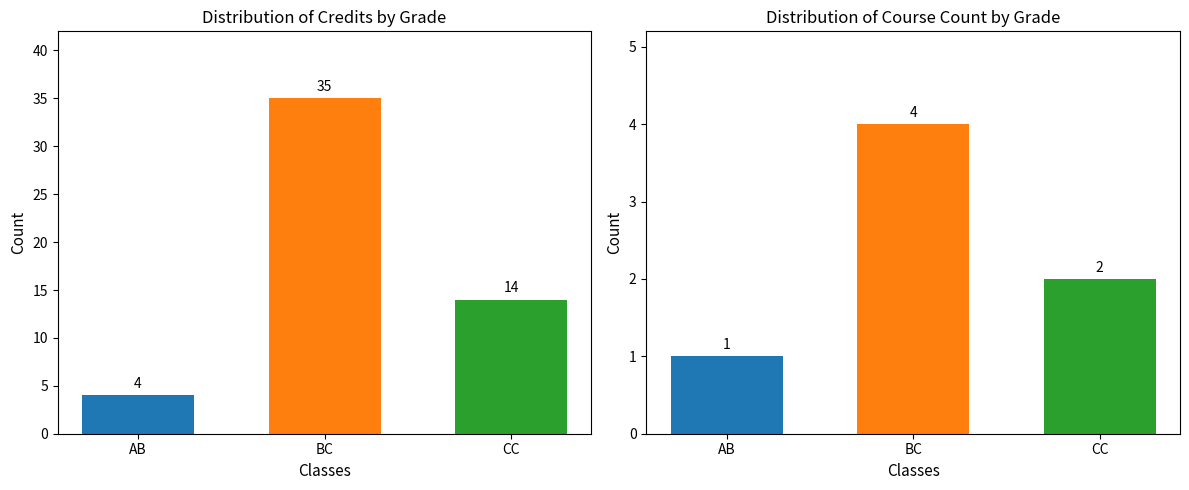

At which label does Course Count reach its minimum?

AB